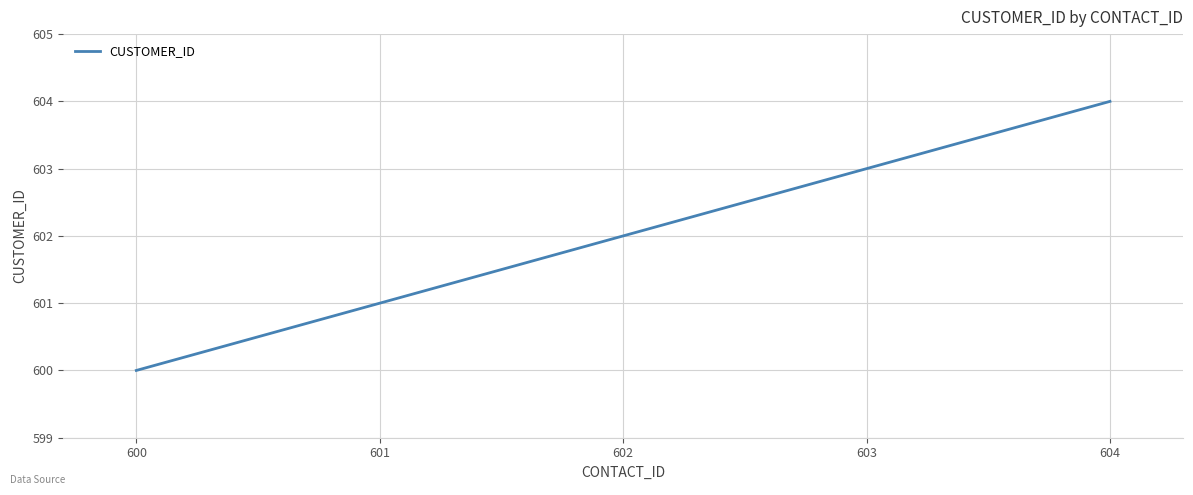

Is it true that the value at 604 is 604?

True